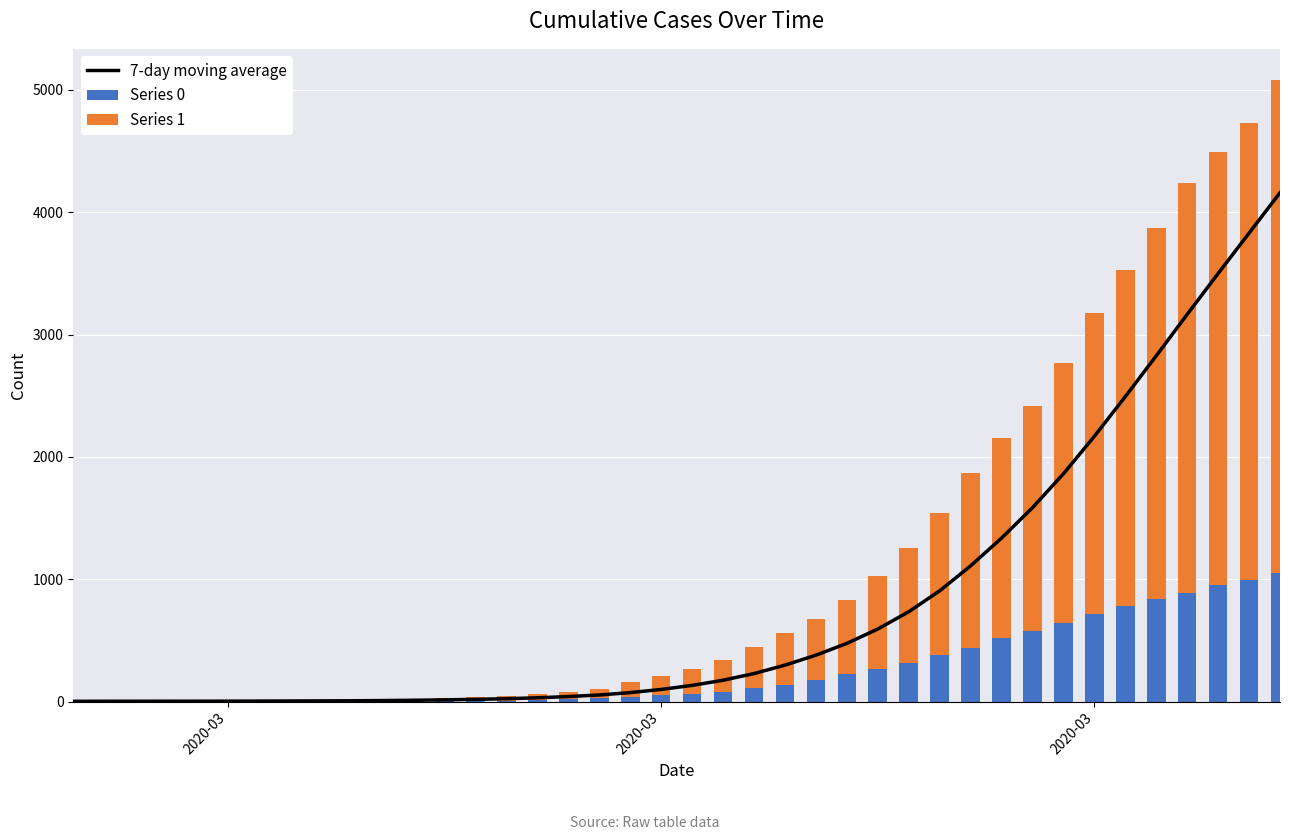

At how many categories does at least one series exceed 1569?

10